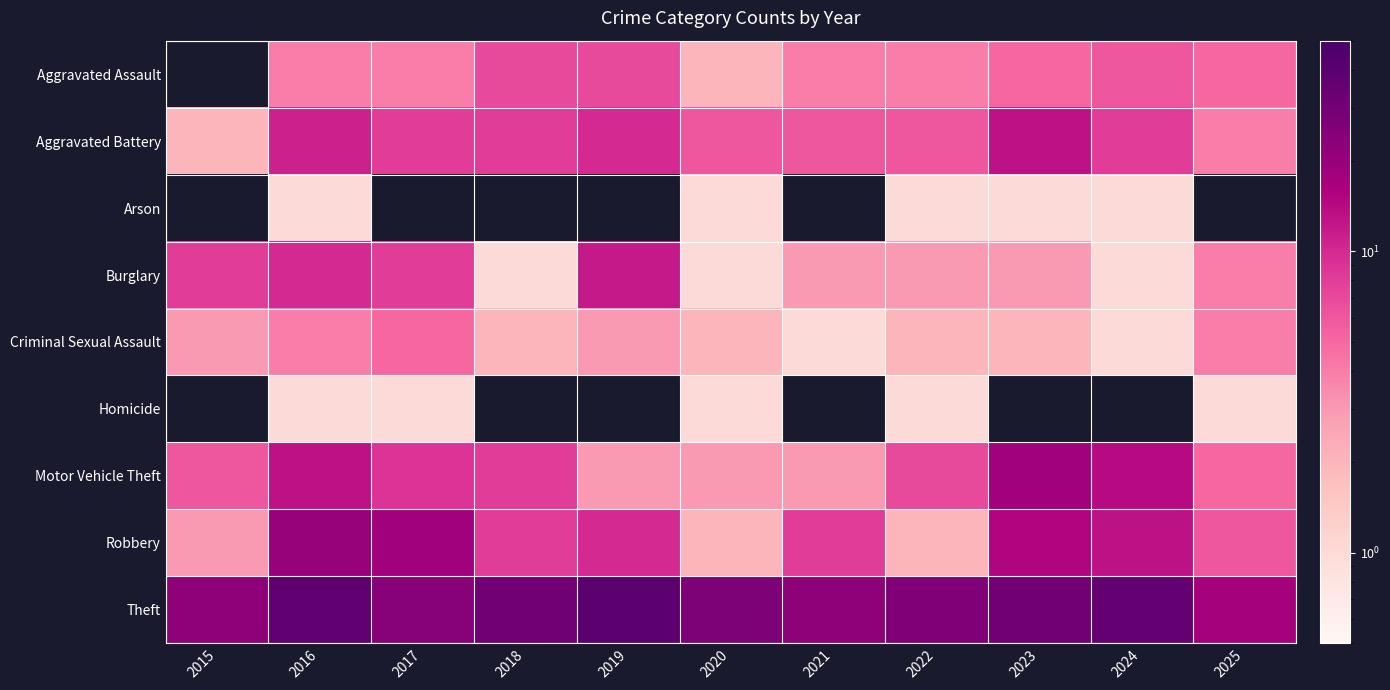

What is the spread (max minus min) of values at 2020?

26.0